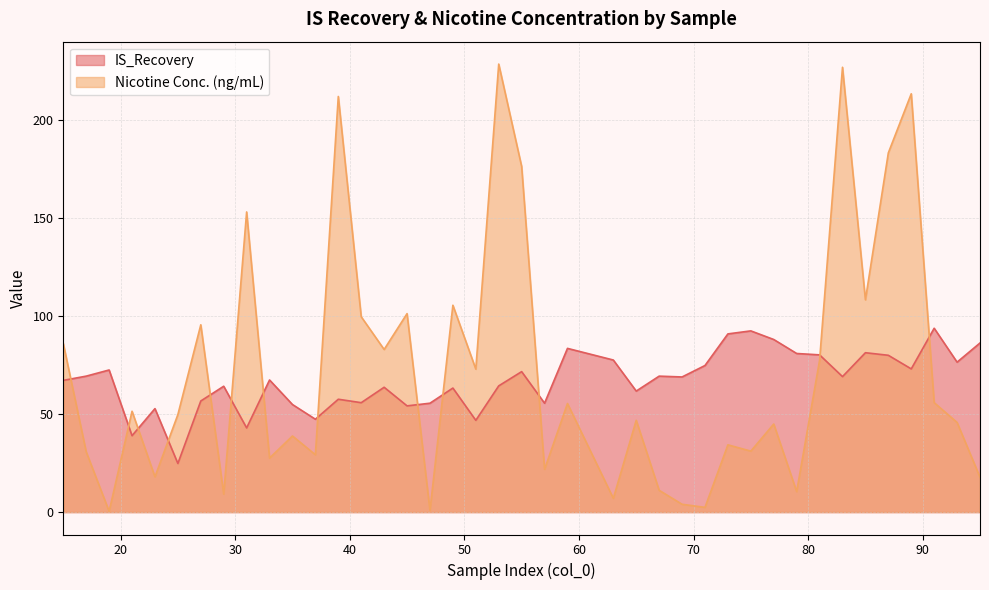

At how many categories does at least one series exceed 45?

40